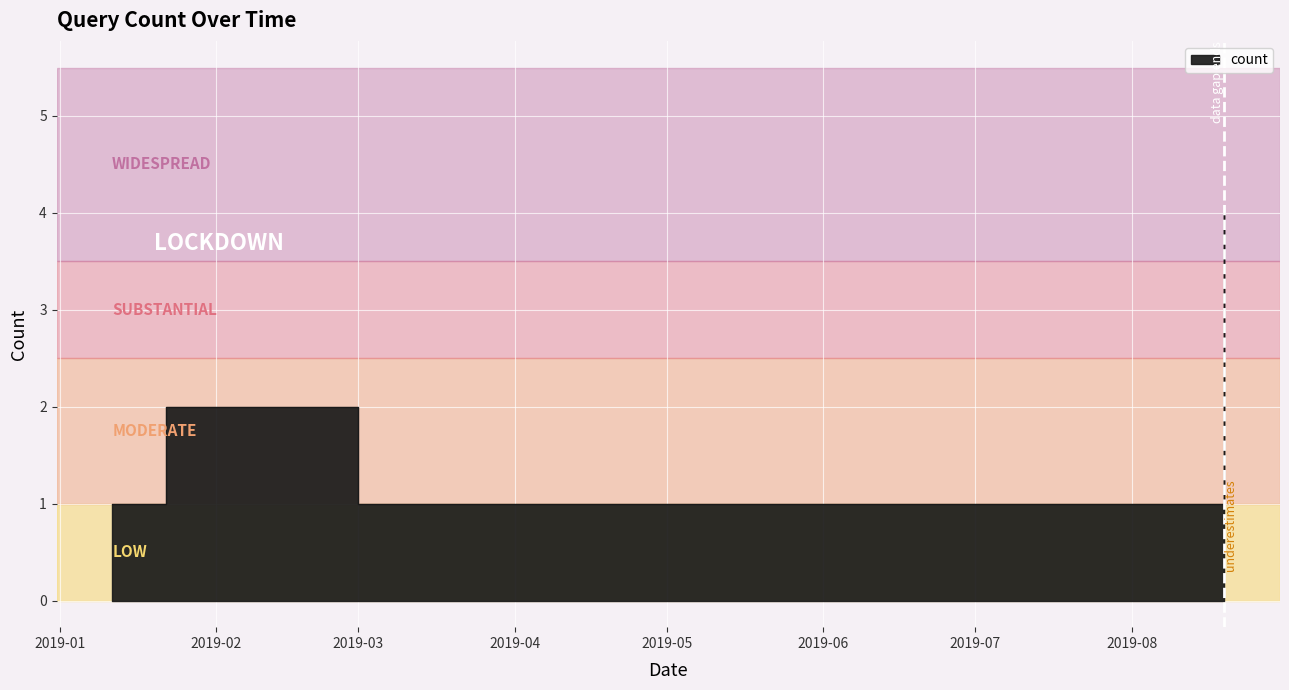

What is the smallest value displayed?

1